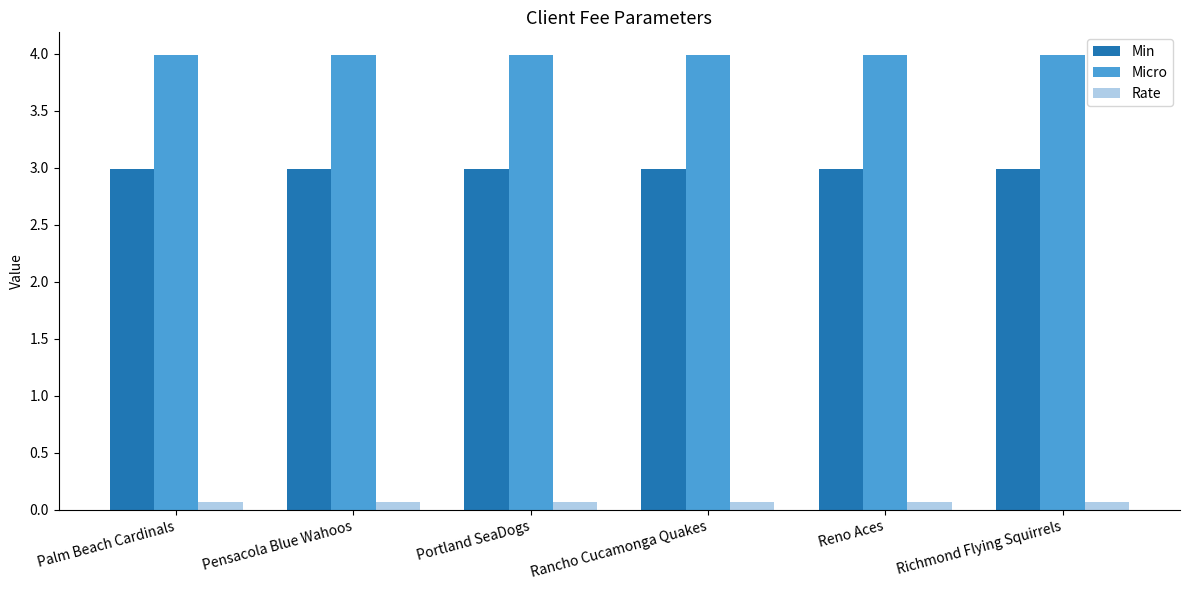

What is the spread (max minus min) of values at Reno Aces?

3.9